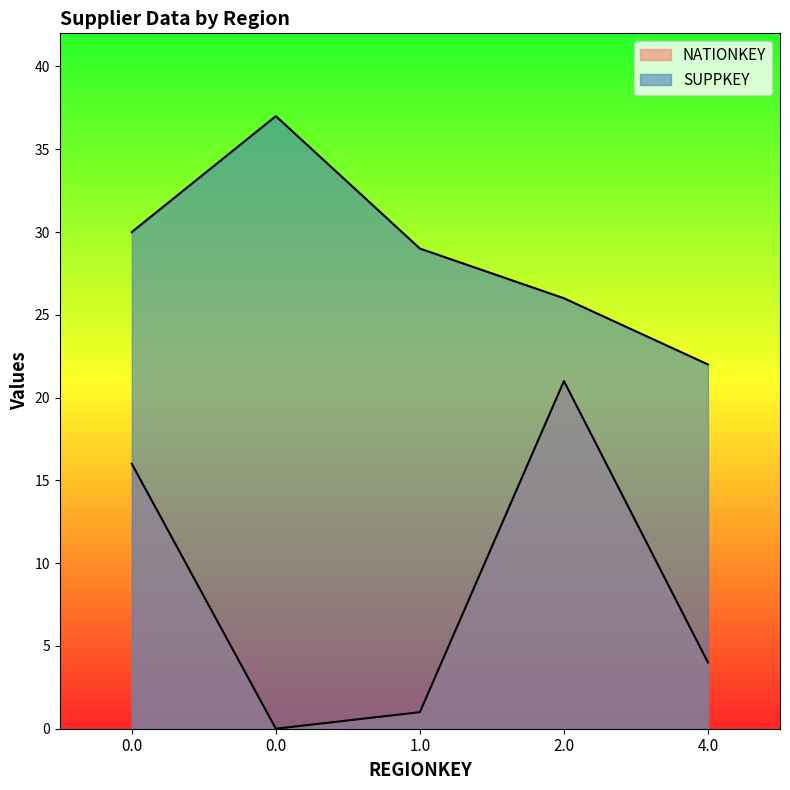

True or false: SUPPKEY and NATIONKEY cross at least once.

False